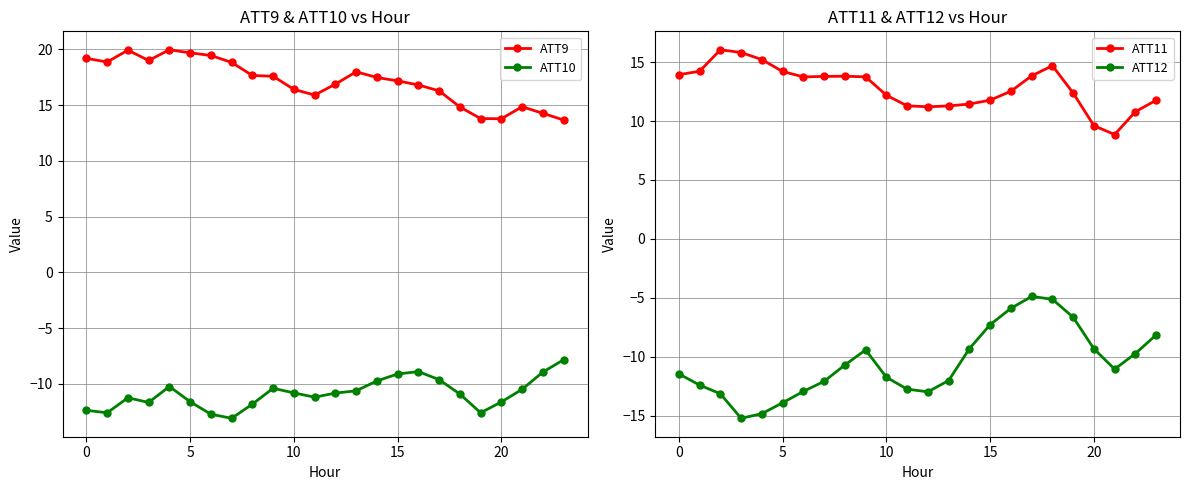

What is the highest value of the ATT10 series?

-7.8